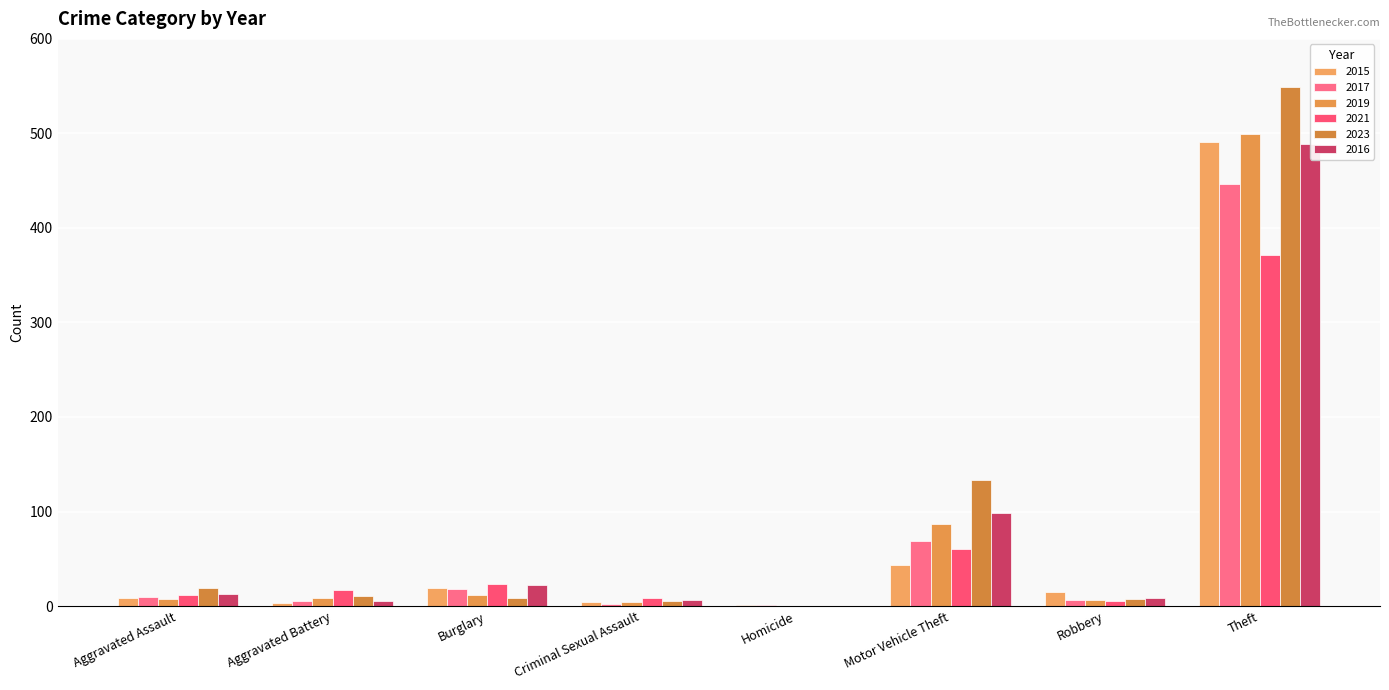

What are all the series names shown in the legend?

2015, 2017, 2019, 2021, 2023, 2016